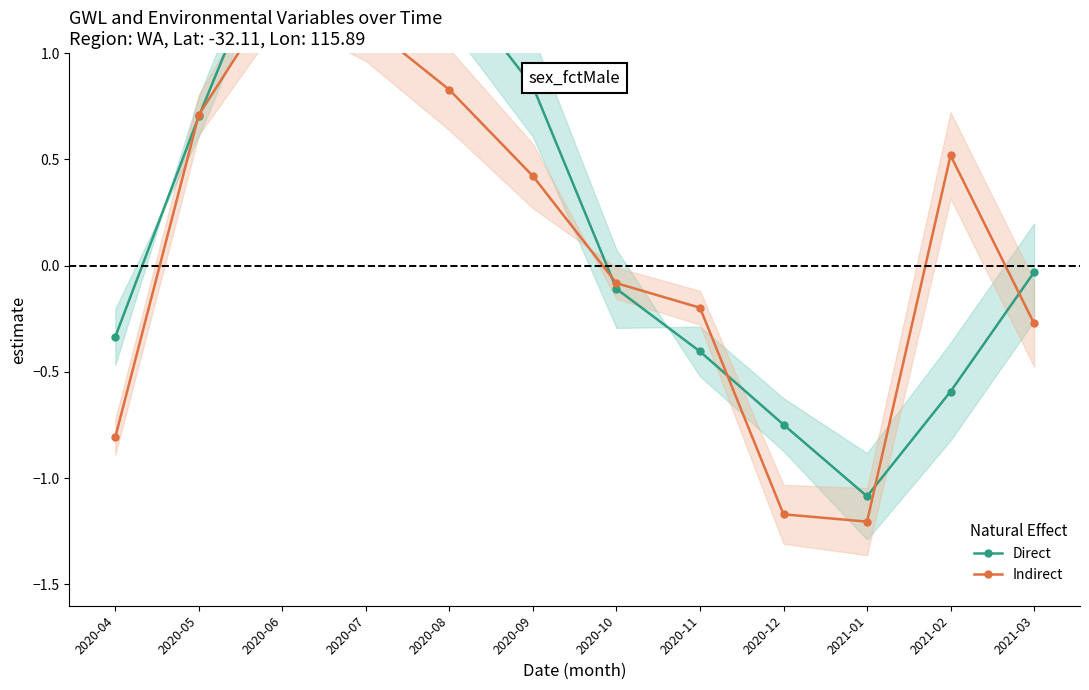

Which series has the largest range (max minus min)?

Direct